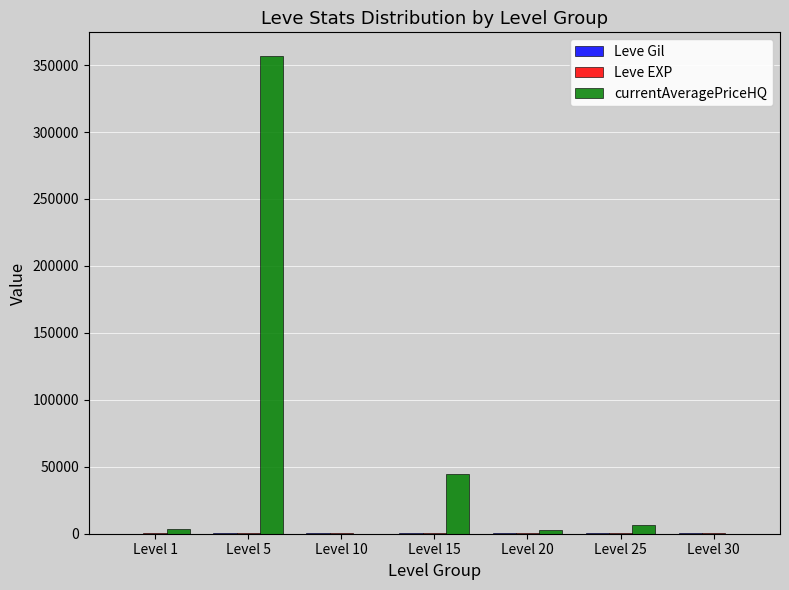

How many groups of bars are there?

7